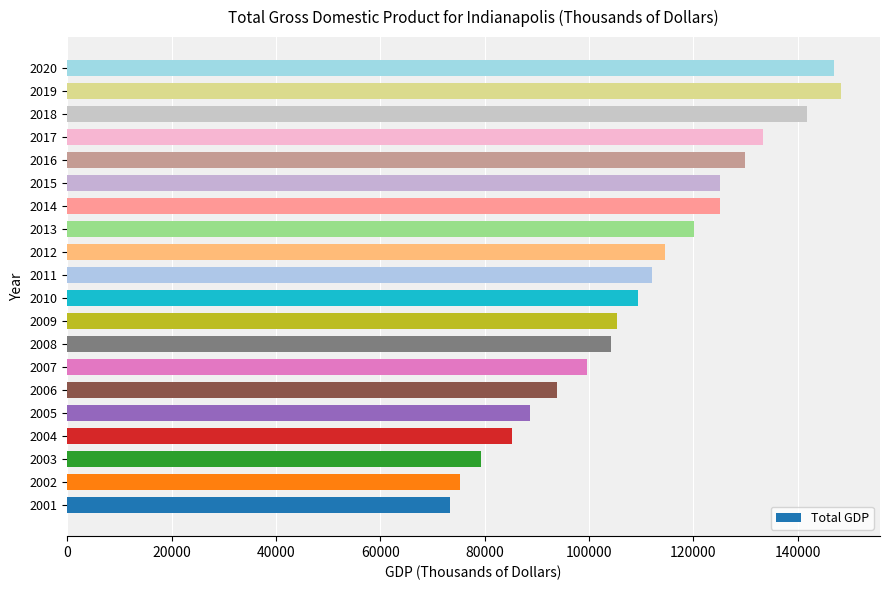

What is the smallest value displayed?

73312.2